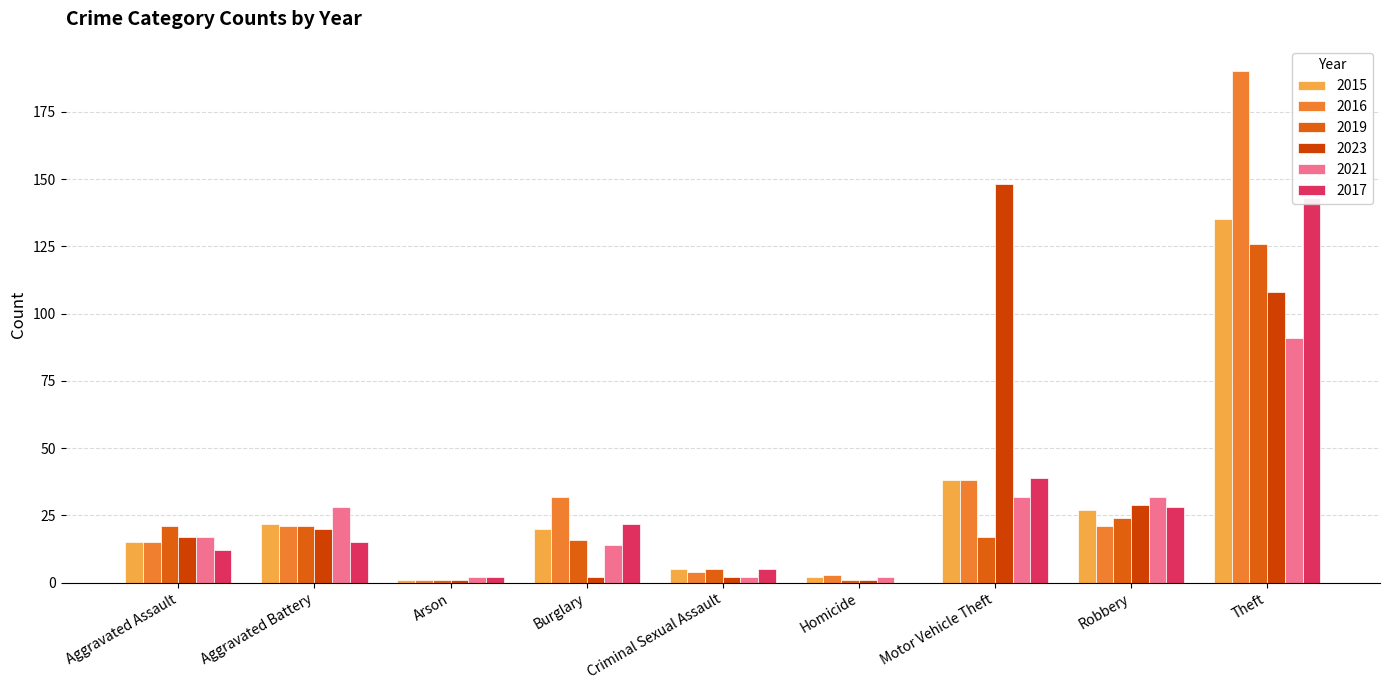

What is the difference between the 2021 values at Aggravated Assault and Robbery?

15